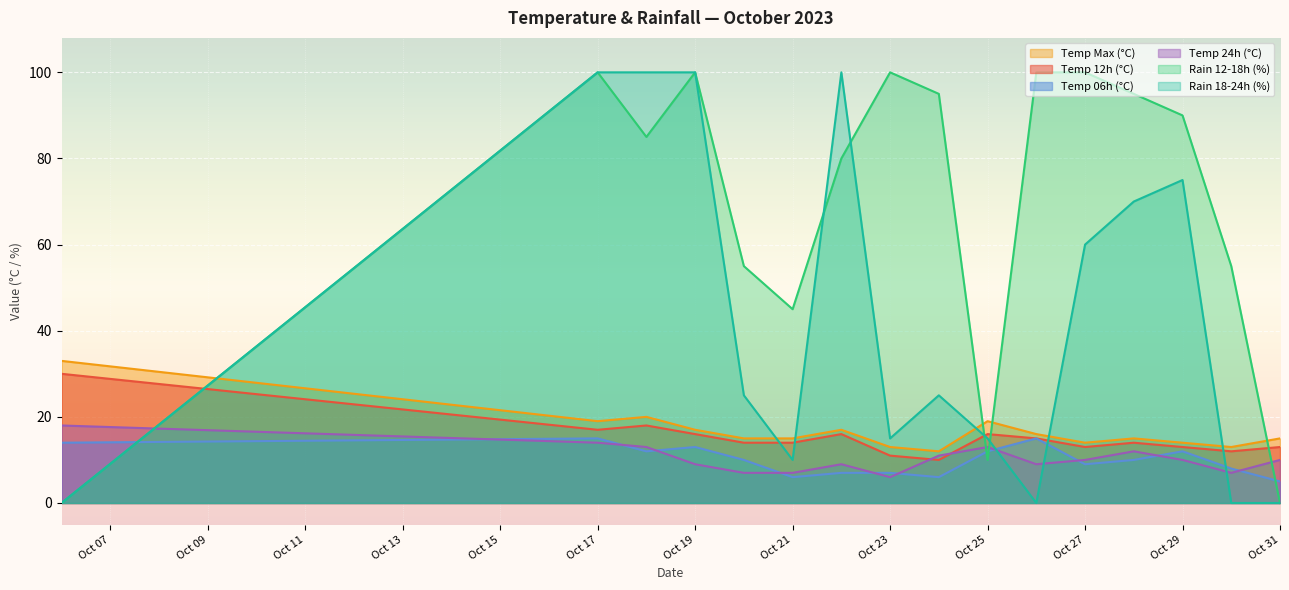

How many lines are shown in the chart?

6